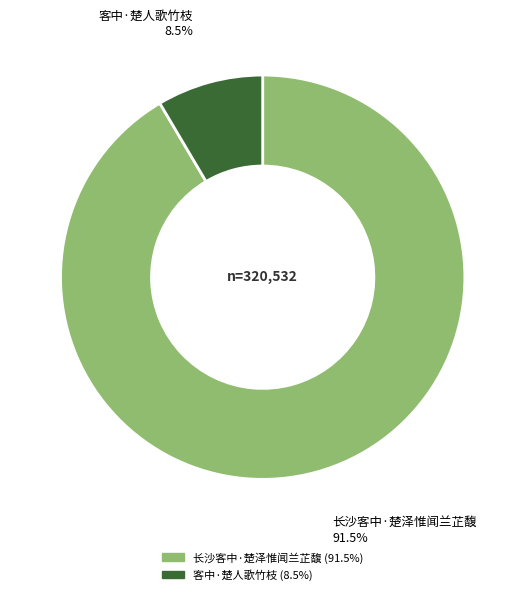

What is the majority slice?

长沙客中·楚泽惟闻兰芷馥